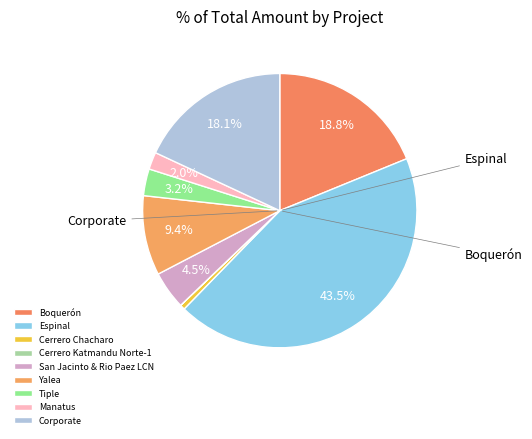

How many slices are in this pie chart?

9